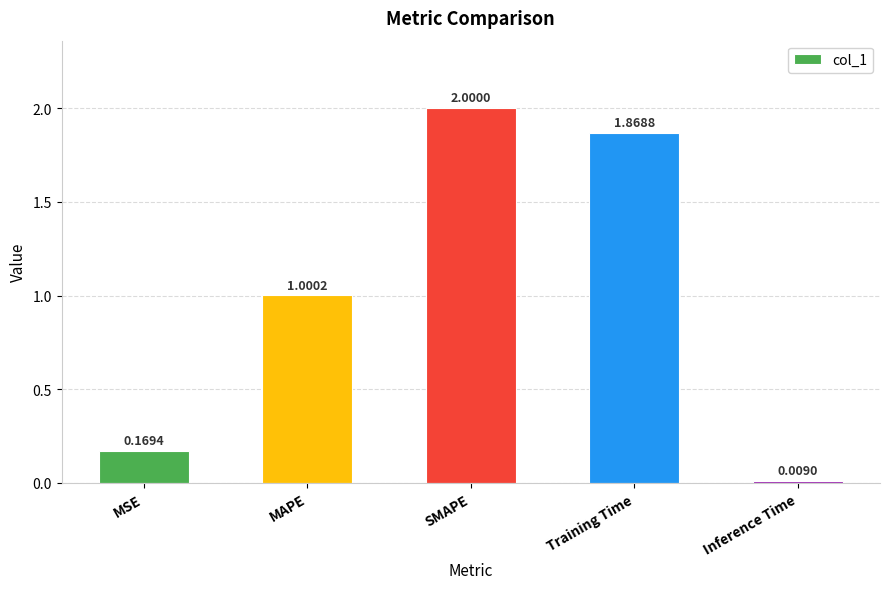

Count the number of values greater than 1.

3